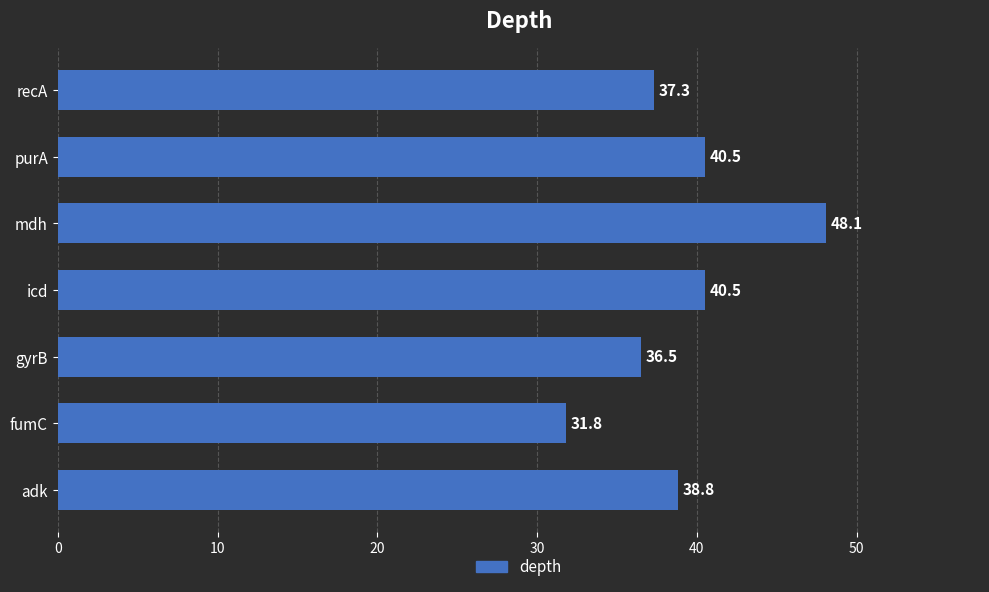

Reading bottom to top, extract all data points from this chart.

38.8	31.8	36.5	40.5	48.1	40.5	37.3